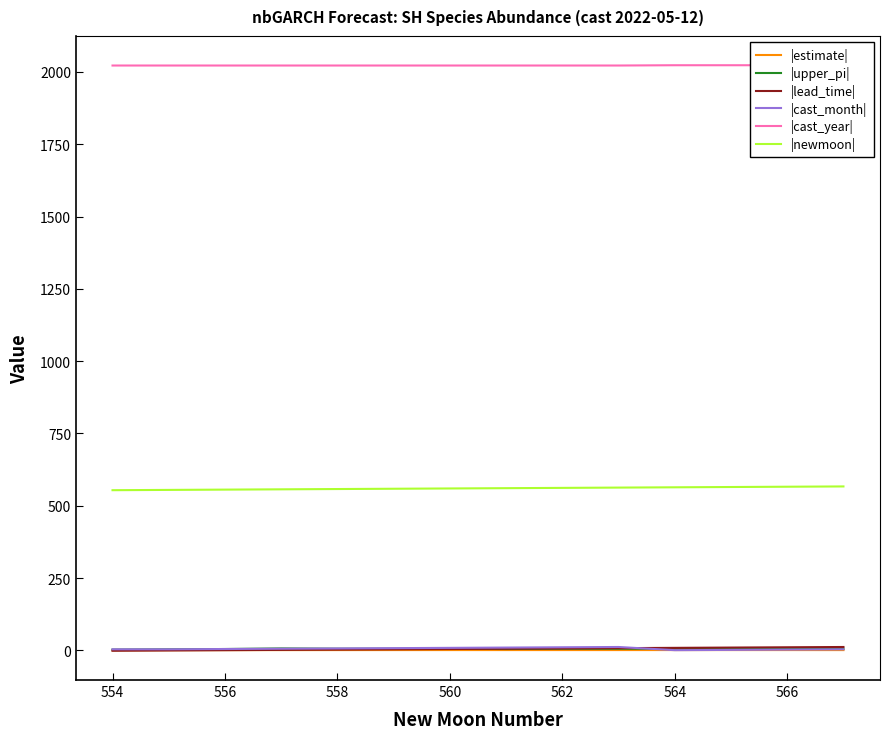

True or false: |newmoon| and |lead_time| intersect in this chart.

False